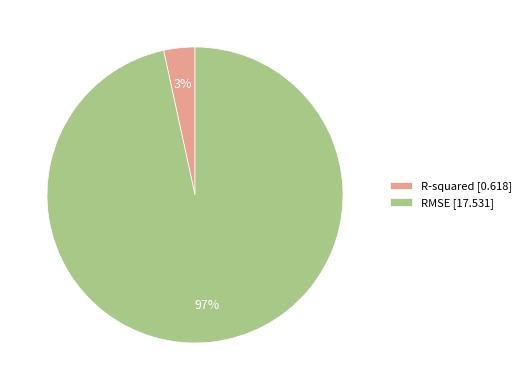

Between R-squared and RMSE, which is larger?

RMSE